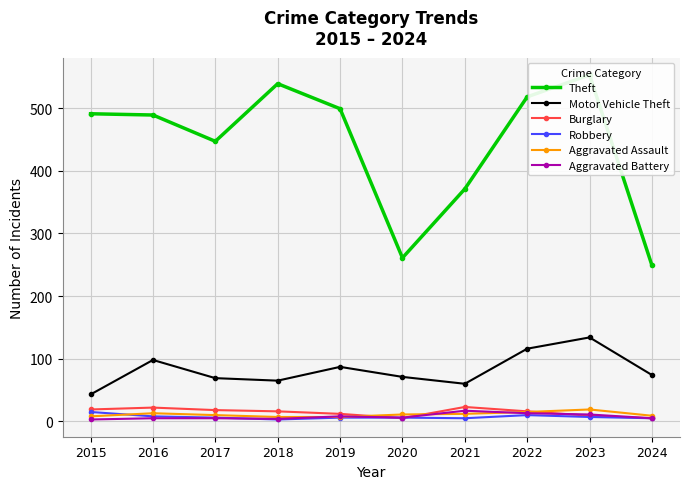

How many values in the Theft series exceed 491?

4